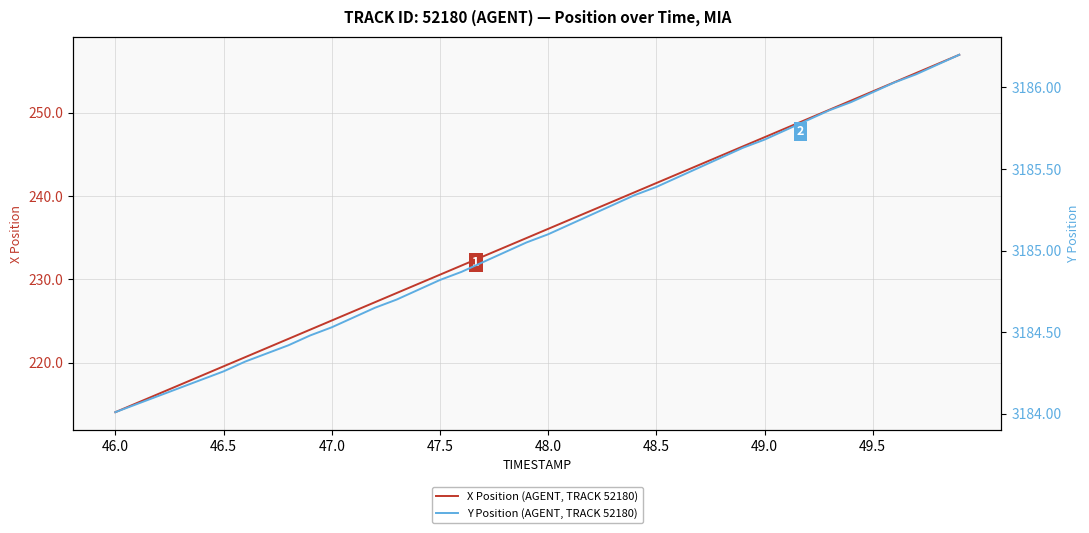

What is the difference between the second highest and second lowest values in the Y Position (AGENT, TRACK 52180) series?

2.1